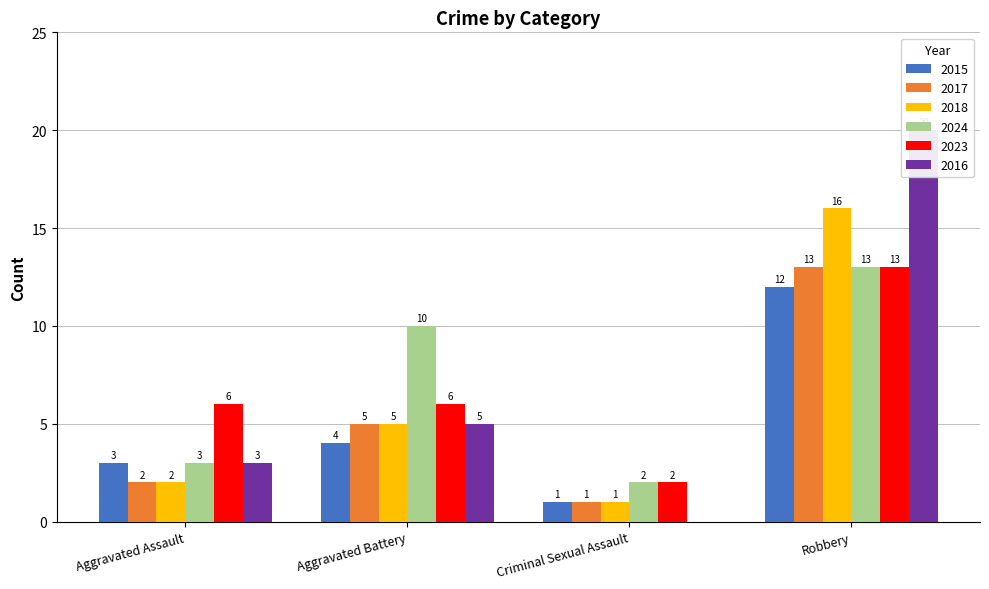

What position from the right is Aggravated Assault?

4